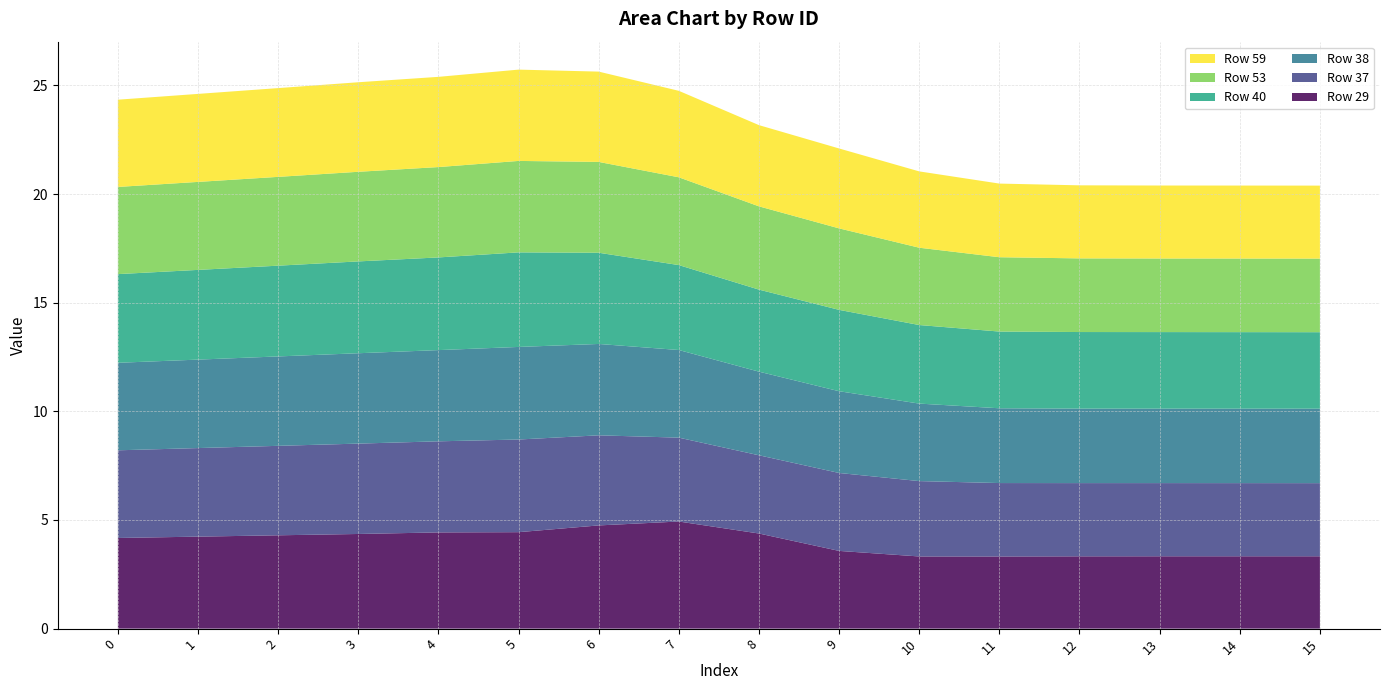

Reading left to right, transcribe all the data shown in this chart.

29: 0=4.2	1=4.2	2=4.3	3=4.4	4=4.4	5=4.4	6=4.7	7=4.9	8=4.4	9=3.6	10=3.3	11=3.3	12=3.3	13=3.3	14=3.3	15=3.3
37: 0=4.0	1=4.1	2=4.1	3=4.2	4=4.2	5=4.3	6=4.1	7=3.9	8=3.6	9=3.6	10=3.5	11=3.4	12=3.4	13=3.4	14=3.4	15=3.4
38: 0=4.0	1=4.1	2=4.1	3=4.2	4=4.2	5=4.3	6=4.2	7=4.0	8=3.8	9=3.8	10=3.6	11=3.4	12=3.4	13=3.4	14=3.4	15=3.4
40: 0=4.1	1=4.1	2=4.2	3=4.2	4=4.3	5=4.4	6=4.2	7=3.9	8=3.8	9=3.7	10=3.6	11=3.5	12=3.5	13=3.5	14=3.5	15=3.5
53: 0=4.0	1=4.0	2=4.1	3=4.1	4=4.2	5=4.2	6=4.2	7=4.0	8=3.8	9=3.7	10=3.6	11=3.4	12=3.4	13=3.4	14=3.4	15=3.4
59: 0=4.0	1=4.0	2=4.1	3=4.1	4=4.2	5=4.2	6=4.2	7=4.0	8=3.7	9=3.7	10=3.5	11=3.4	12=3.4	13=3.4	14=3.4	15=3.4